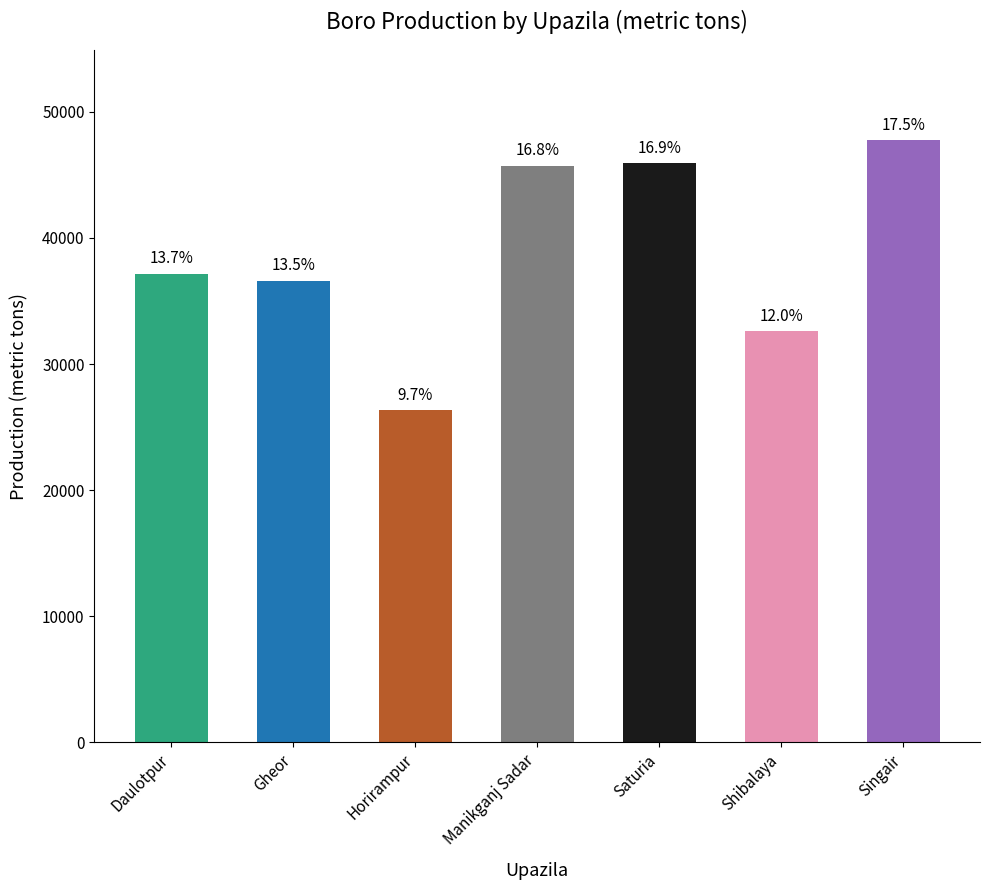

Reading left to right, transcribe all the data shown in this chart.

Daulotpur=37152	Gheor=36613	Horirampur=26365	Manikganj Sadar=45723	Saturia=45949	Shibalaya=32626	Singair=47738